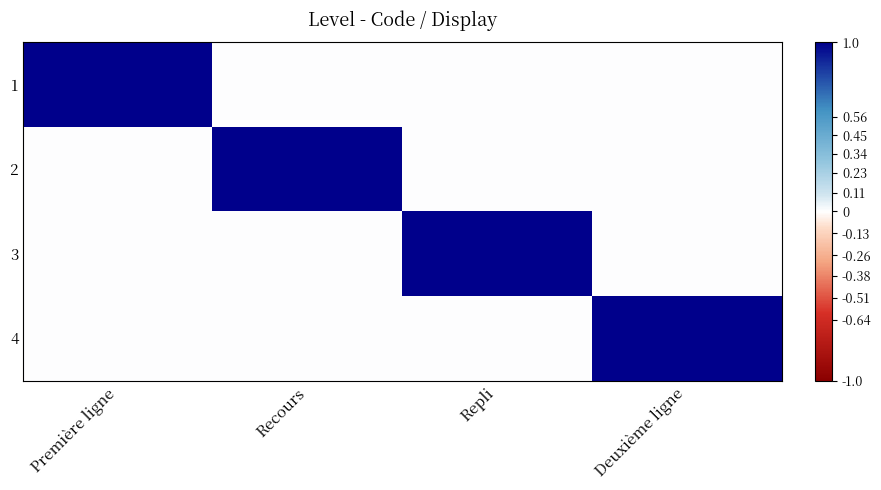

List the series in order of their peak value, highest first.

1, 2, 3, 4